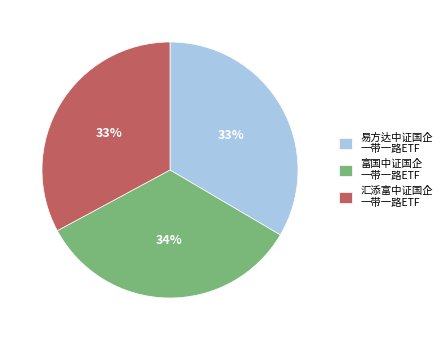

To the nearest percent, what percentage of the pie is 易方达中证国企 一带一路ETF?

33%